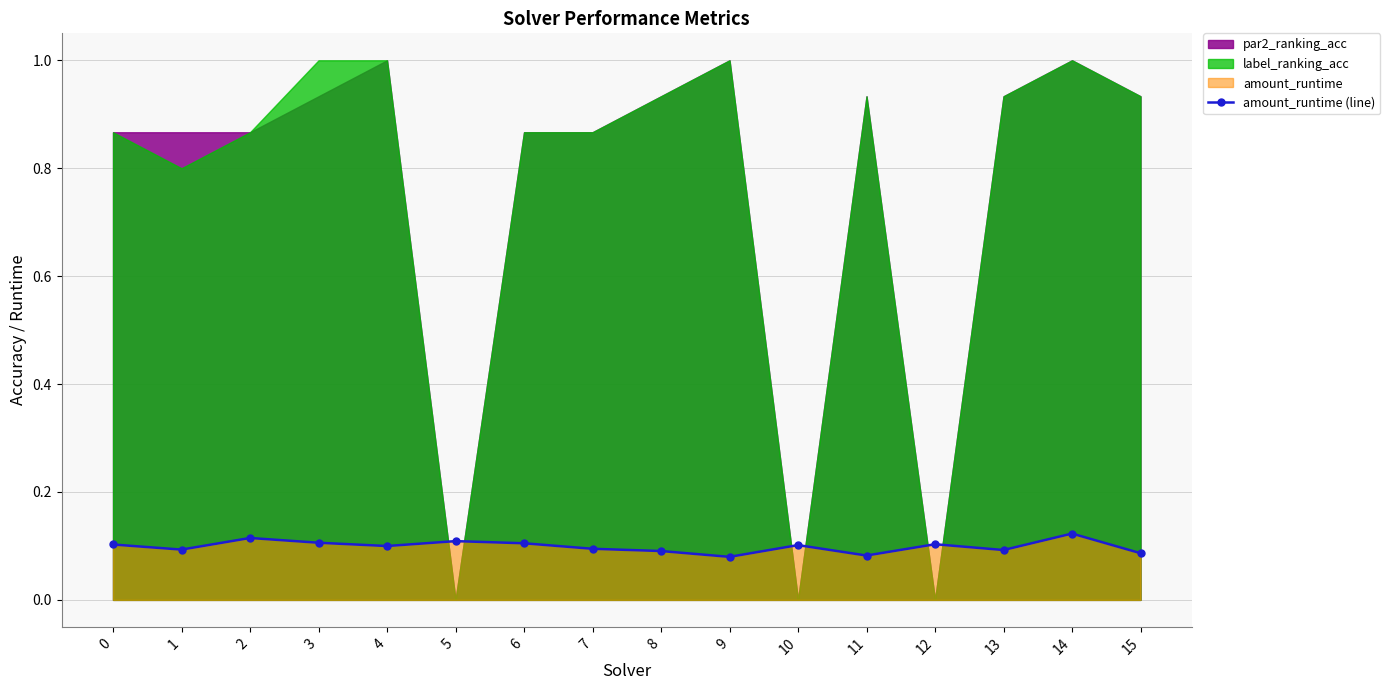

True or false: the data shows 0.1 at 14.

True